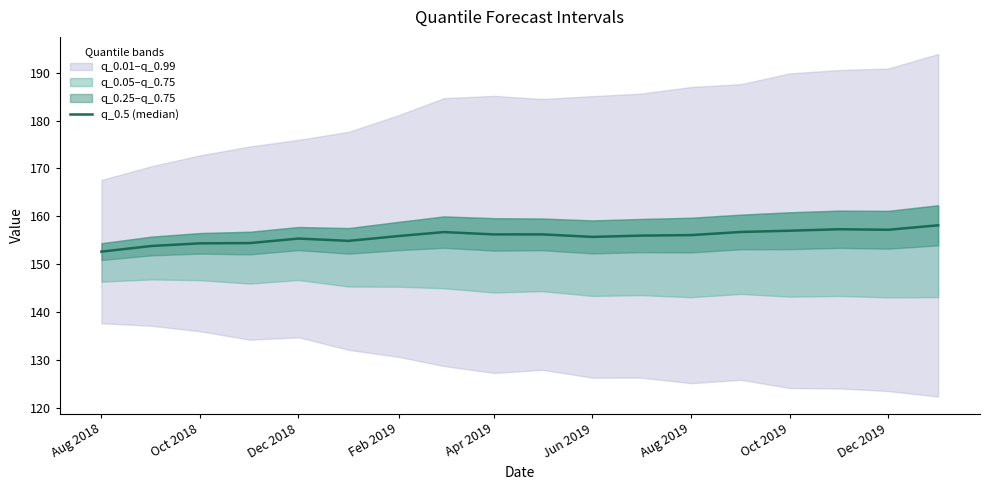

At which category does the chart reach its minimum across all series?

Aug 2018